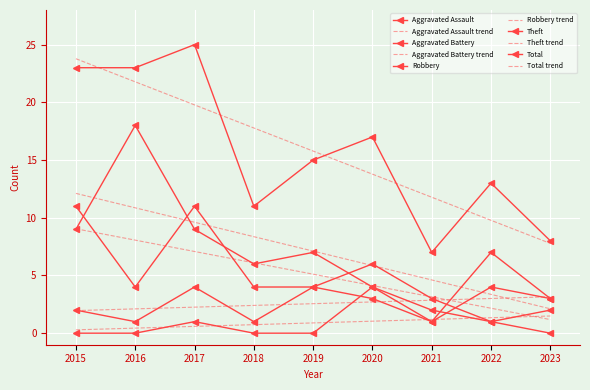

Is the value of Total at 2020 greater than the value of Theft at 2020?

Yes